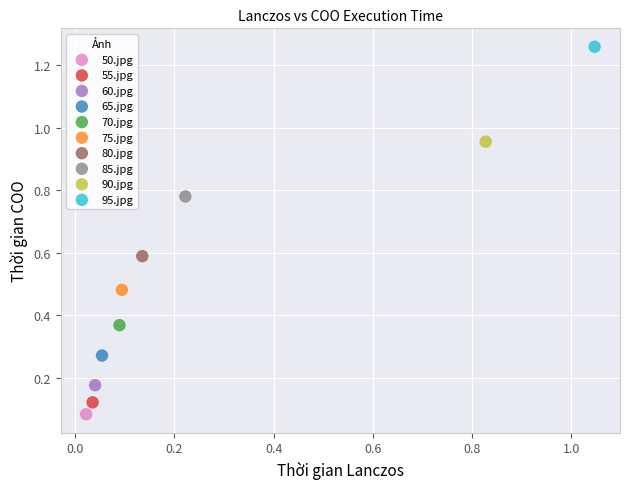

What are all the series names shown in the legend?

50.jpg, 55.jpg, 60.jpg, 65.jpg, 70.jpg, 75.jpg, 80.jpg, 85.jpg, 90.jpg, 95.jpg